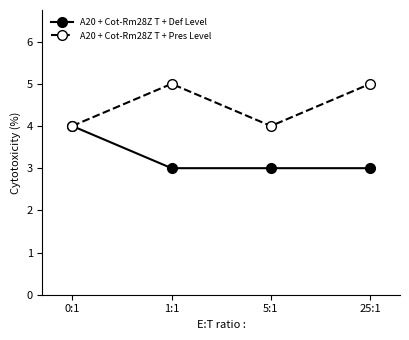

Reading left to right, transcribe all the data shown in this chart.

A20 + Cot-Rm28Z T + Def Level: 0:1=4	1:1=3	5:1=3	25:1=3
A20 + Cot-Rm28Z T + Pres Level: 0:1=4	1:1=5	5:1=4	25:1=5